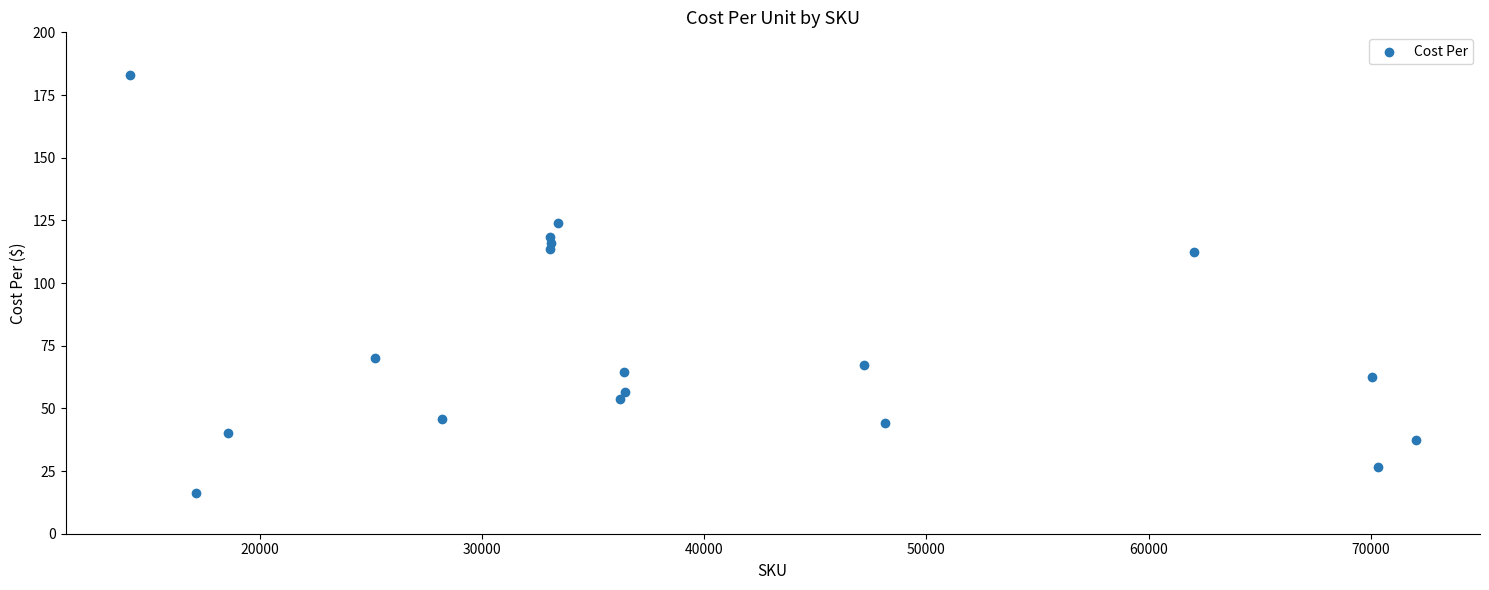

What is the range of X values (max minus min)?

57875.0